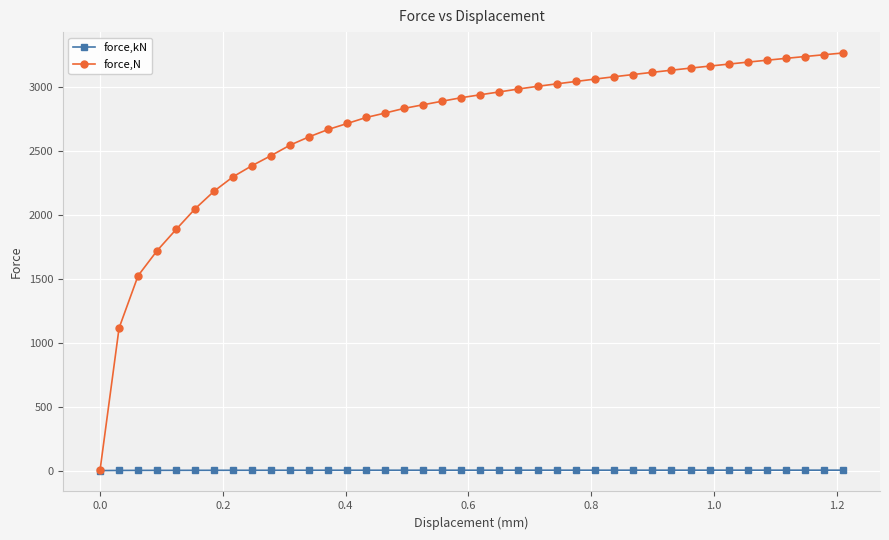

At how many categories does at least one series exceed 522?

39